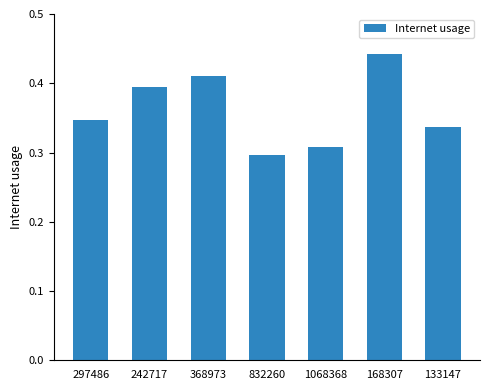

What is the difference between the values at 832260 and 368973?

0.1